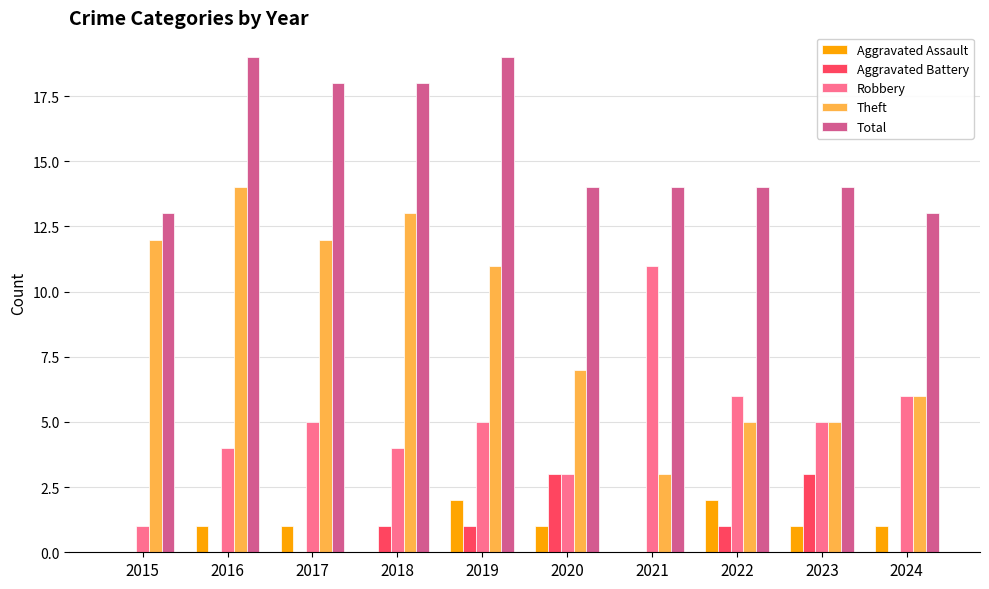

Count the number of data series in this chart.

5